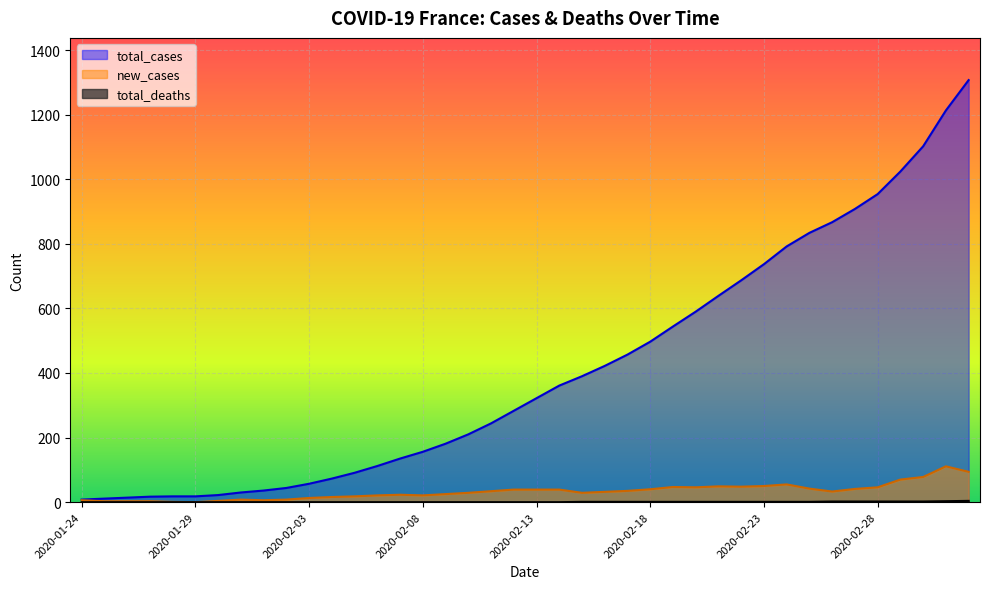

The new_cases series shows 12 at 2020-02-06. True or false?

False